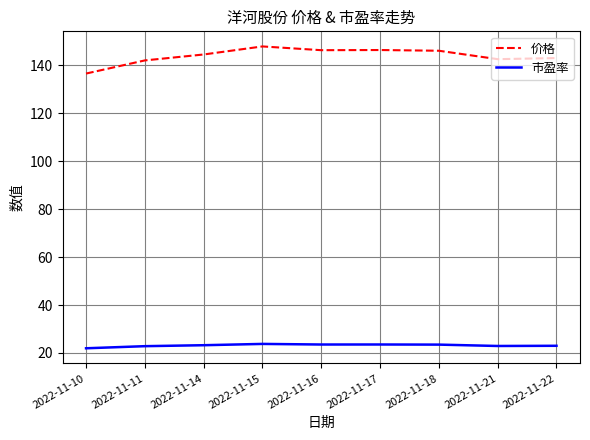

What is the maximum value shown in the chart?

147.8